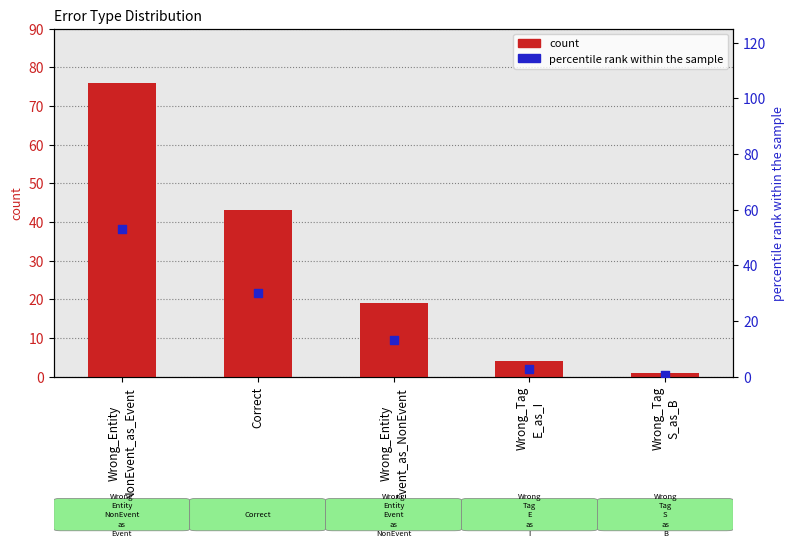

Is the value of percentile rank within the sample at Wrong_Tag
E_as_I greater than the value of count at Wrong_Tag
E_as_I?

No